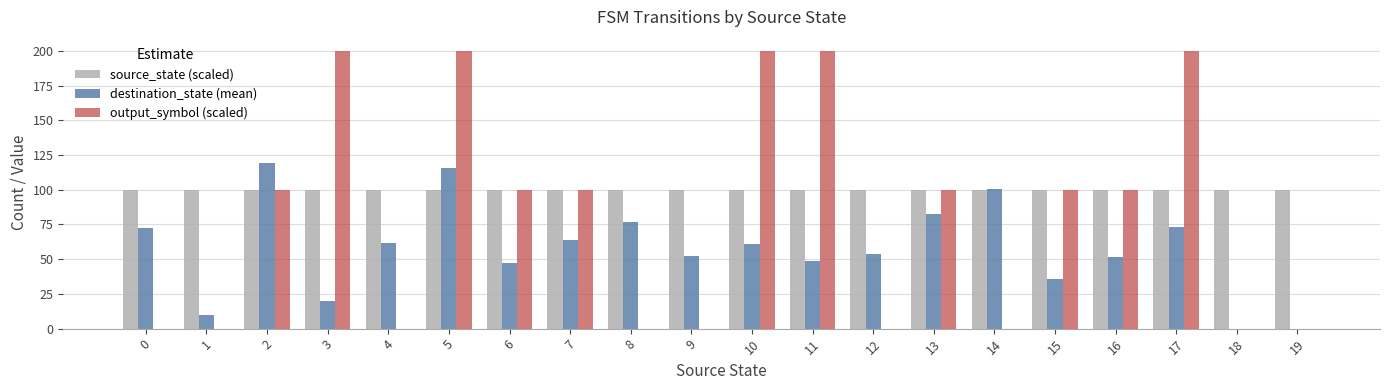

What is the sum of the output_symbol (scaled) values at 0 and 17?

200.0